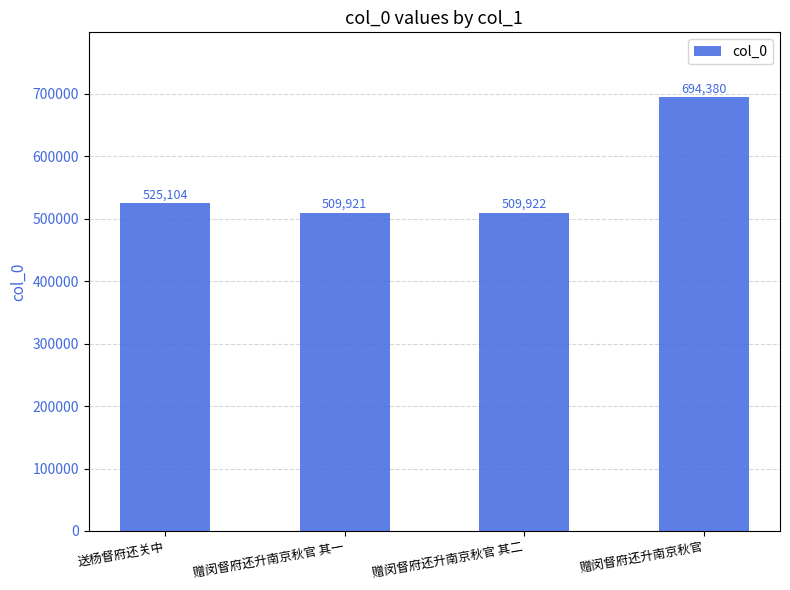

What is the difference between the second highest and minimum values?

15183